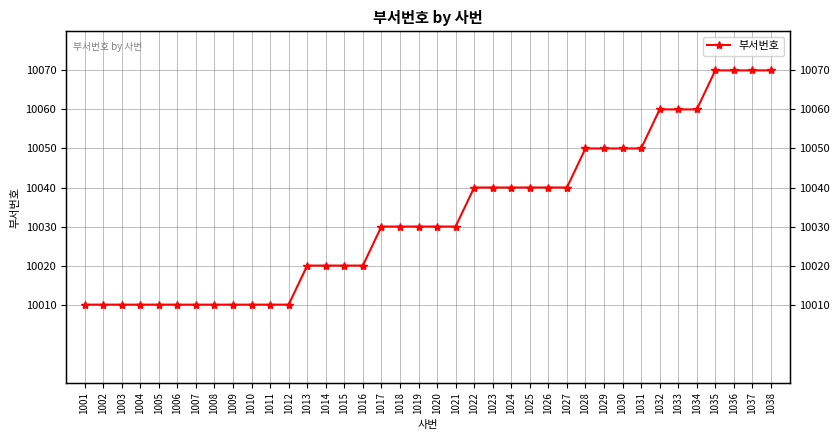

What is the ratio of the value at 1034 to the value at 1031?

1.0